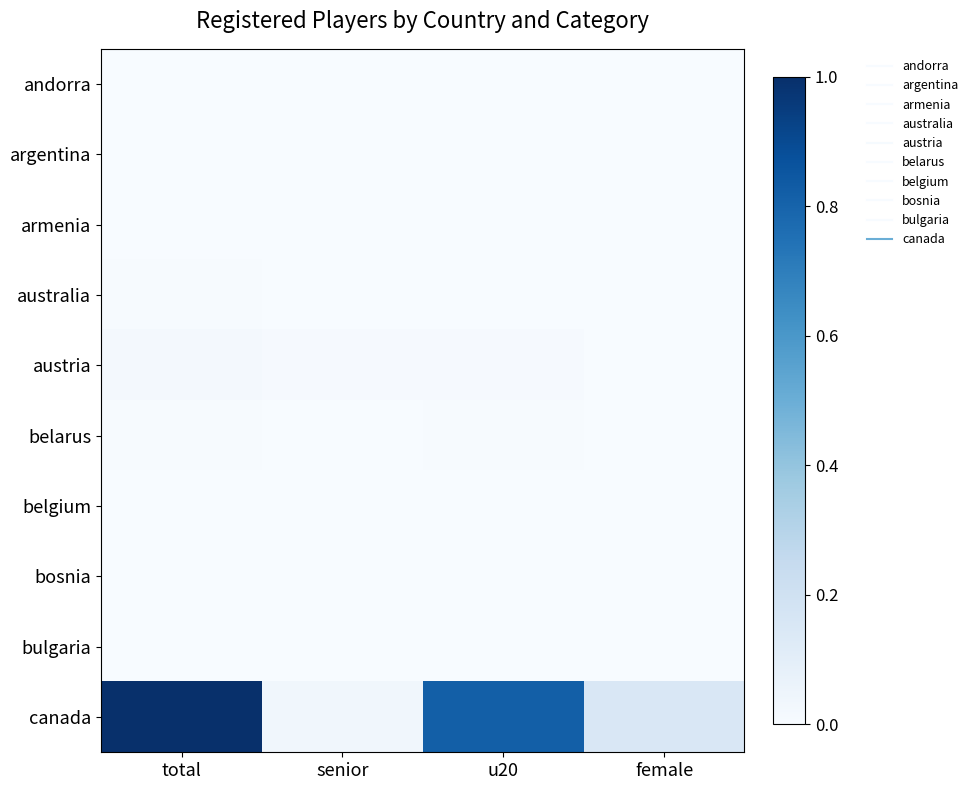

Reading left to right, transcribe all the data shown in this chart.

andorra: total=0.0	senior=0.0	u20=0.0	female=0.0
argentina: total=0.0	senior=0.0	u20=0.0	female=0.0
armenia: total=0.0	senior=0.0	u20=0.0	female=0.0
australia: total=0.0	senior=0.0	u20=0.0	female=0.0
austria: total=0.0	senior=0.0	u20=0.0	female=0.0
belarus: total=0.0	senior=0.0	u20=0.0	female=0.0
belgium: total=0.0	senior=0.0	u20=0.0	female=0.0
bosnia: total=0.0	senior=0.0	u20=0.0	female=0.0
bulgaria: total=0.0	senior=0.0	u20=0.0	female=0.0
canada: total=1.0	senior=0.0	u20=0.8	female=0.1